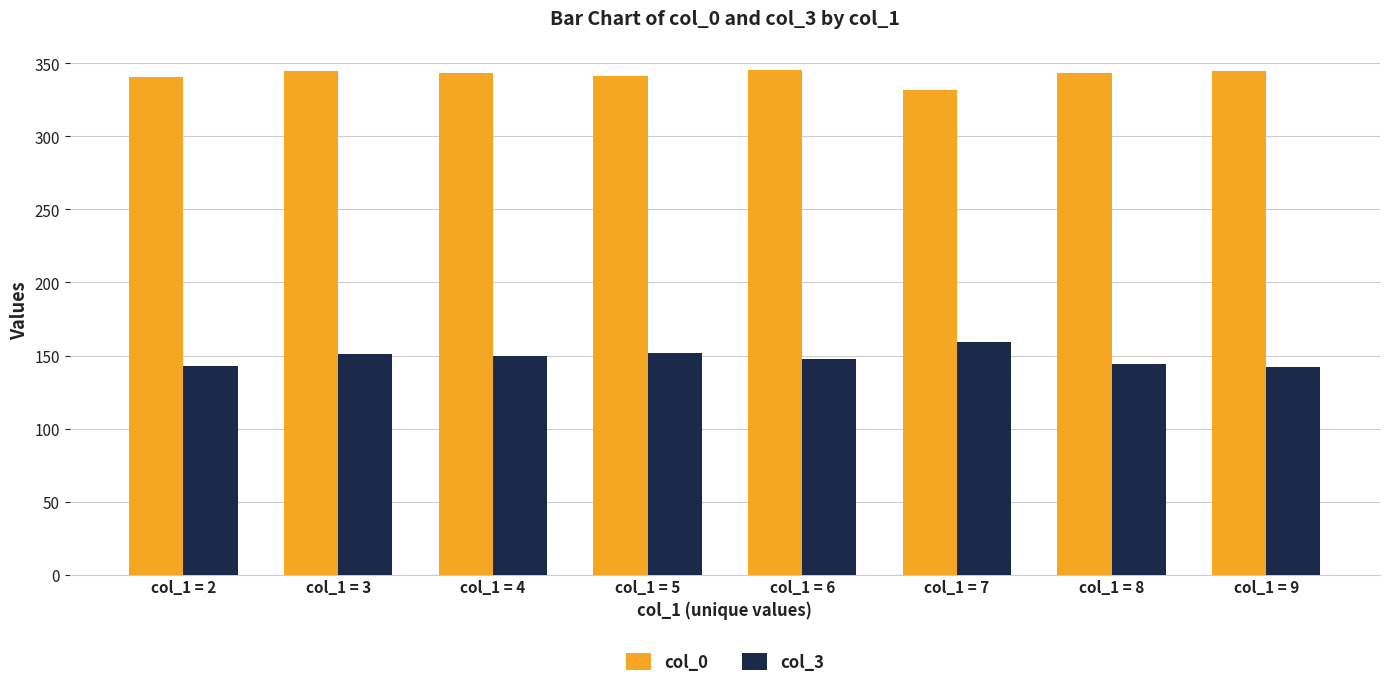

Which series has the largest total across all categories?

col_0